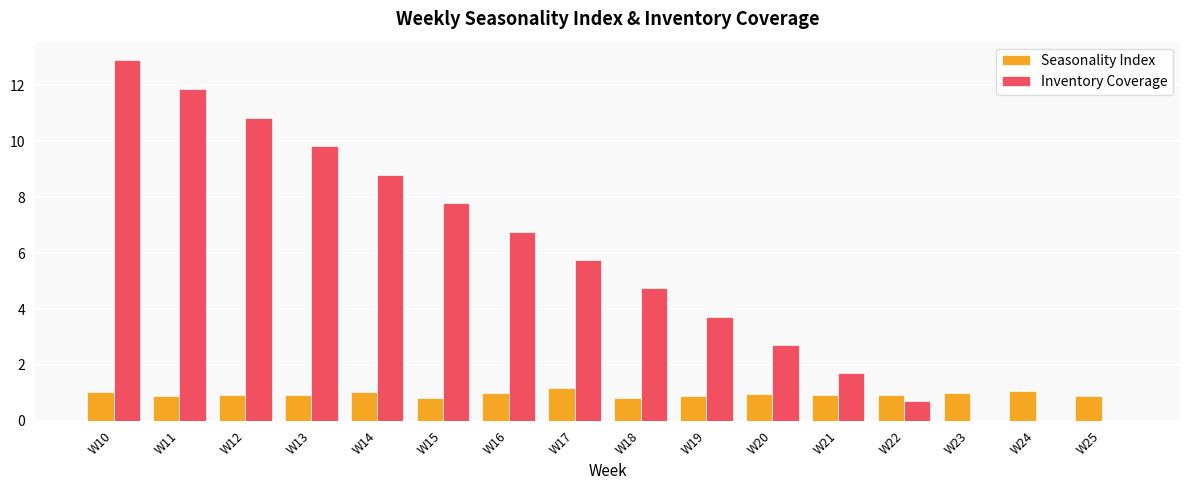

What is the total value across all series at W10?

13.9